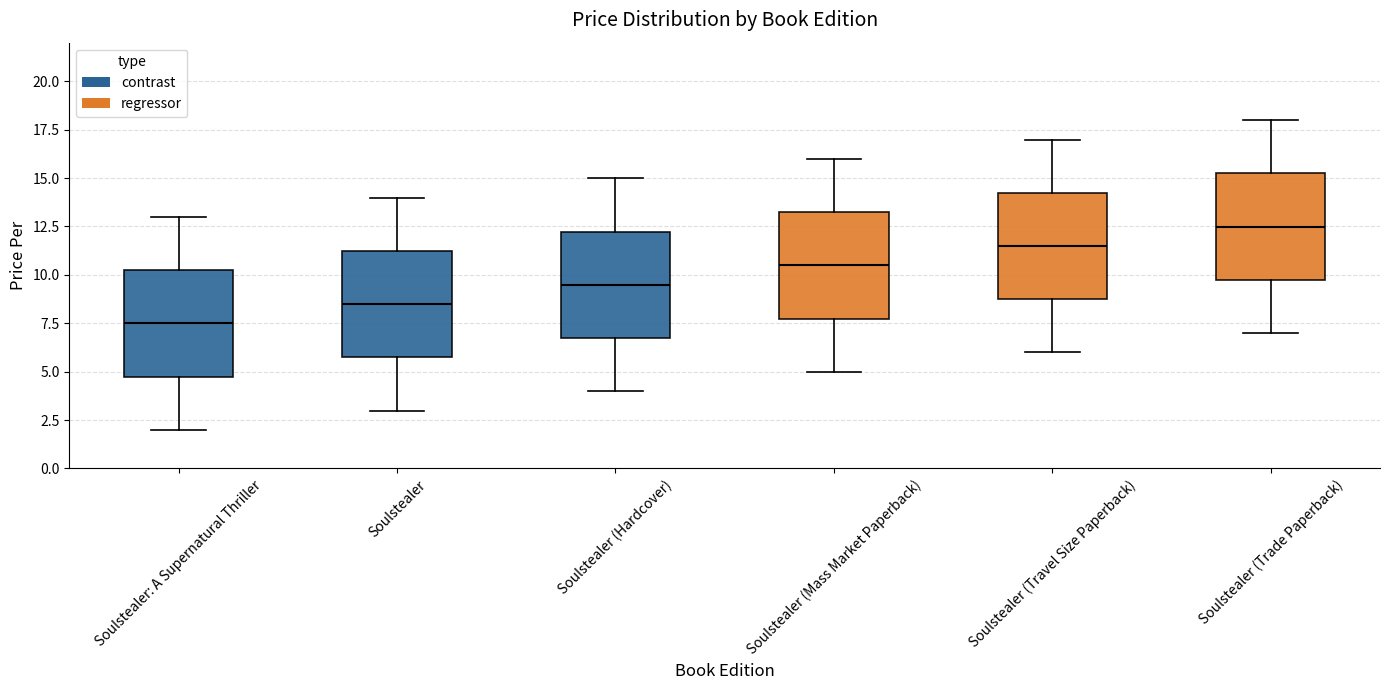

Where does the lower whisker of the box for Soulstealer: A Supernatural Thriller end on the y-axis? The values are not printed on the chart, so give them approximately, as read against the axis.

2.0